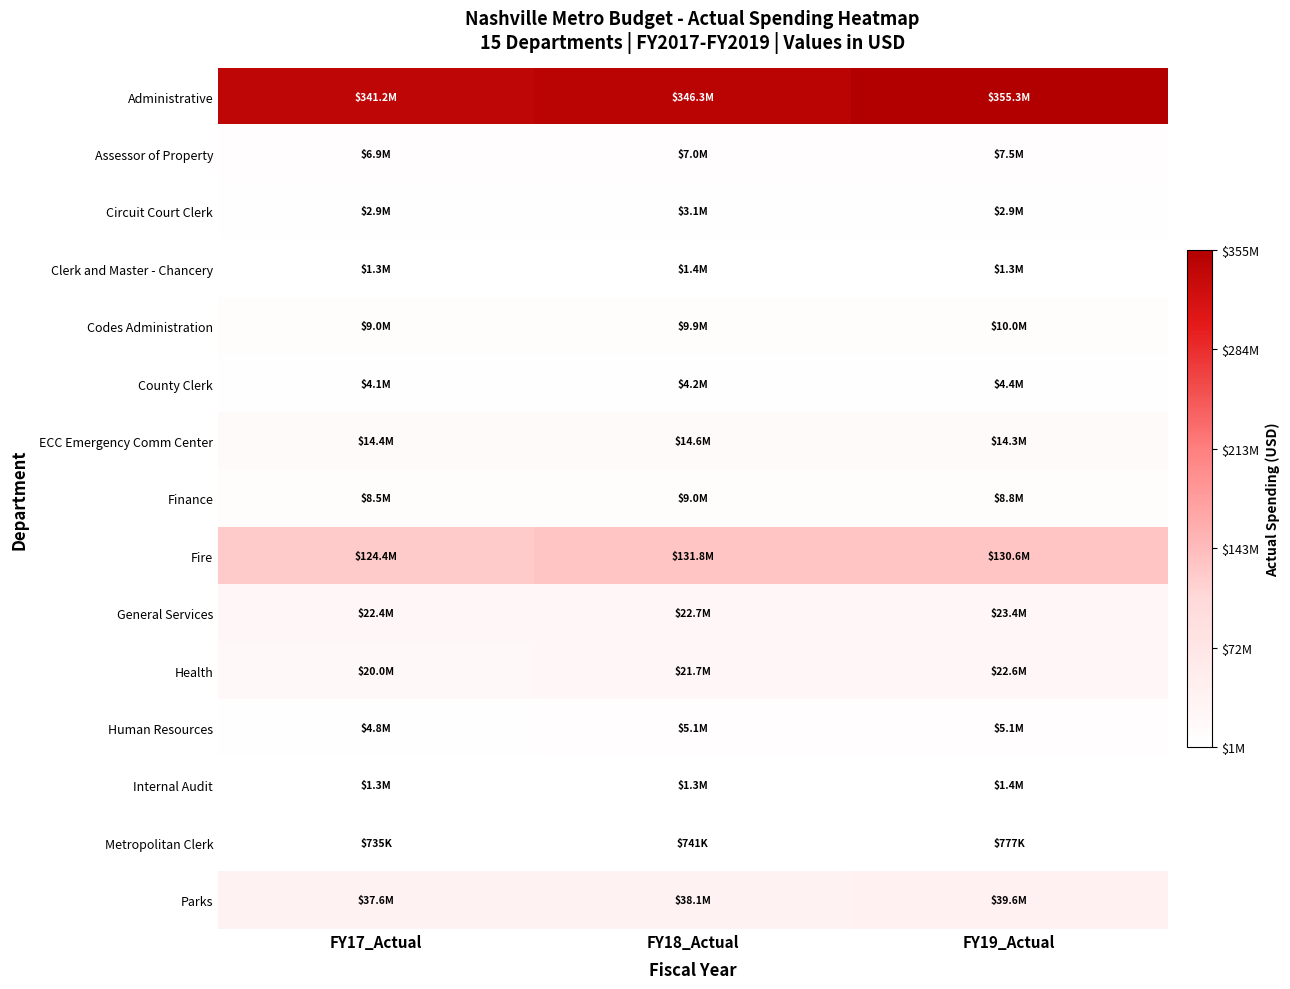

At which category is the sum across all series the highest?

FY19_Actual